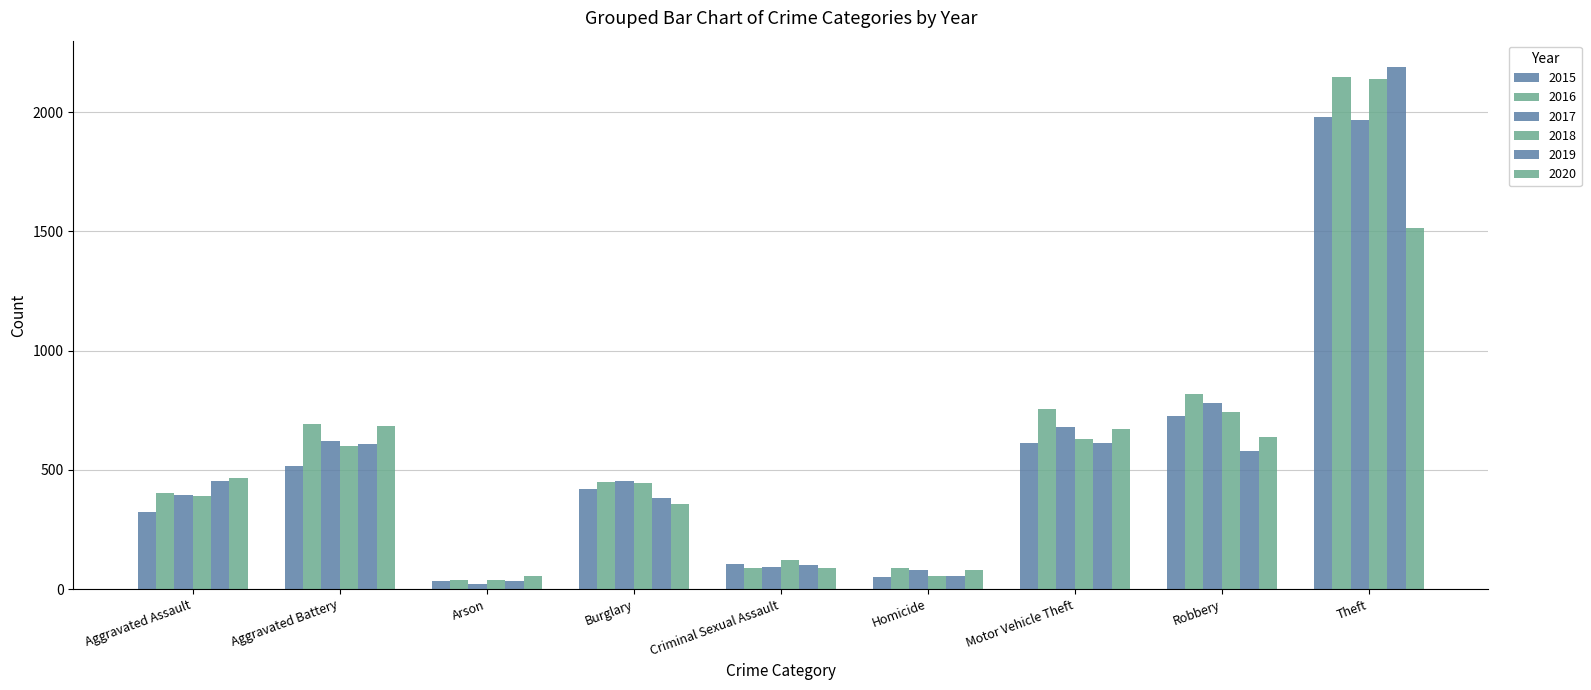

Is the value of 2017 at Burglary greater than the value of 2019 at Arson?

Yes